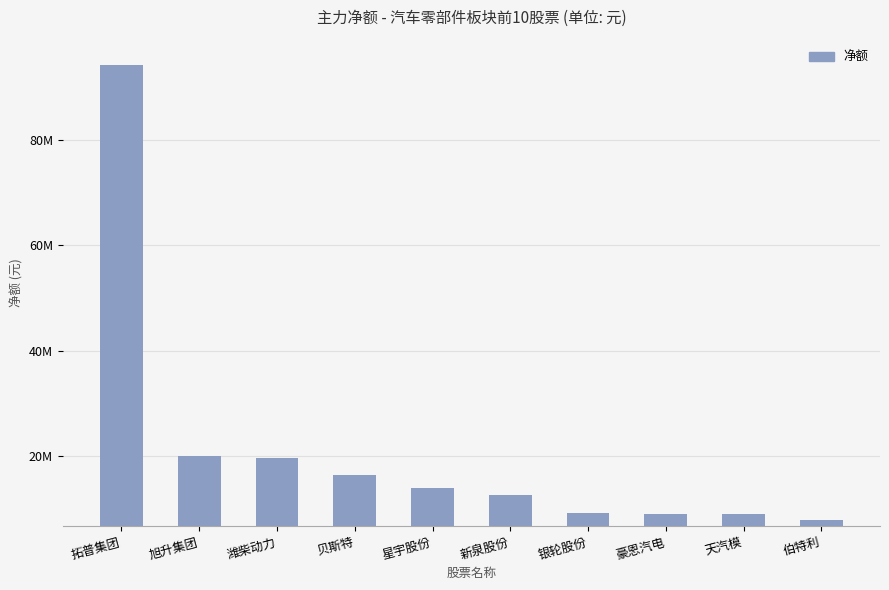

Does the chart contain any negative values?

No